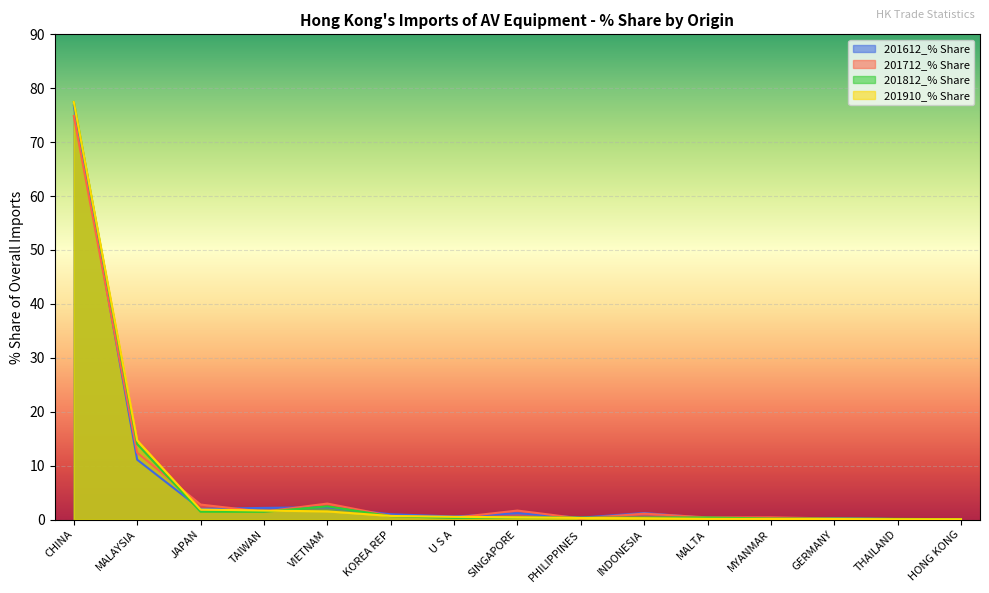

The value of 201812_% Share at JAPAN is 1.4. True or false?

True